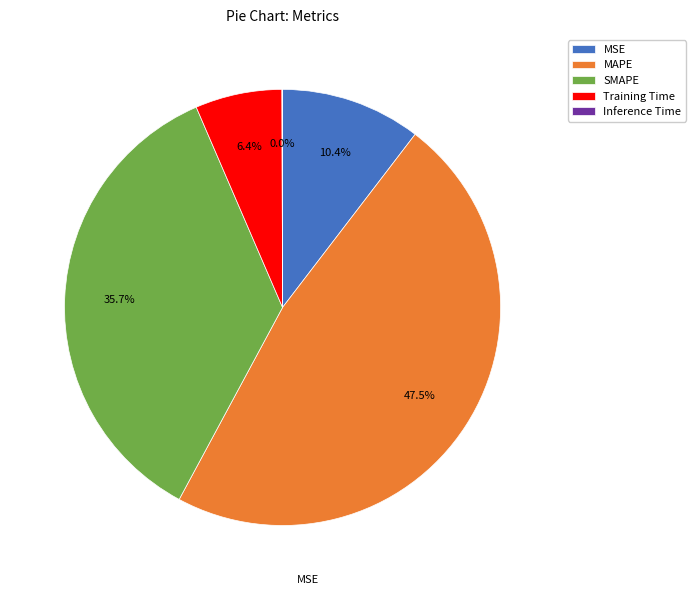

What is the largest slice in the pie chart?

MAPE